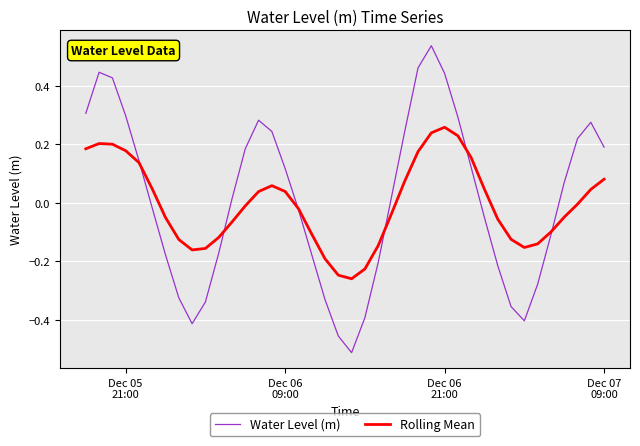

Which series has the largest range (max minus min)?

Water Level (m)